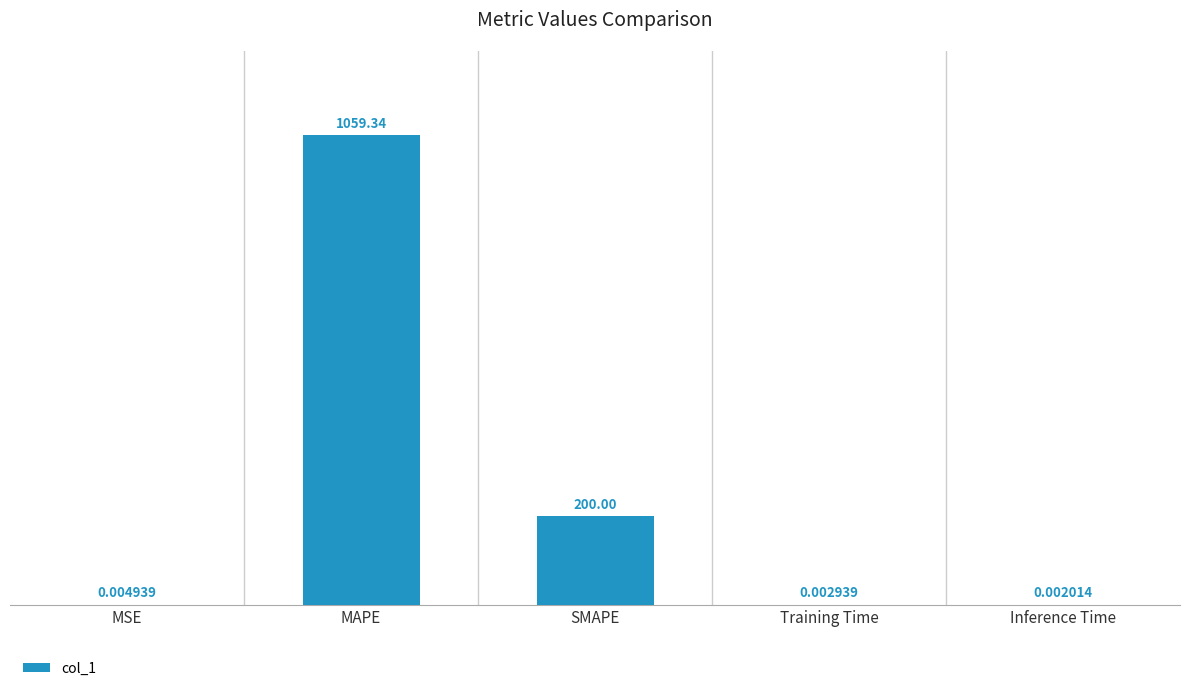

Which has a higher value, Training Time or Inference Time?

Training Time